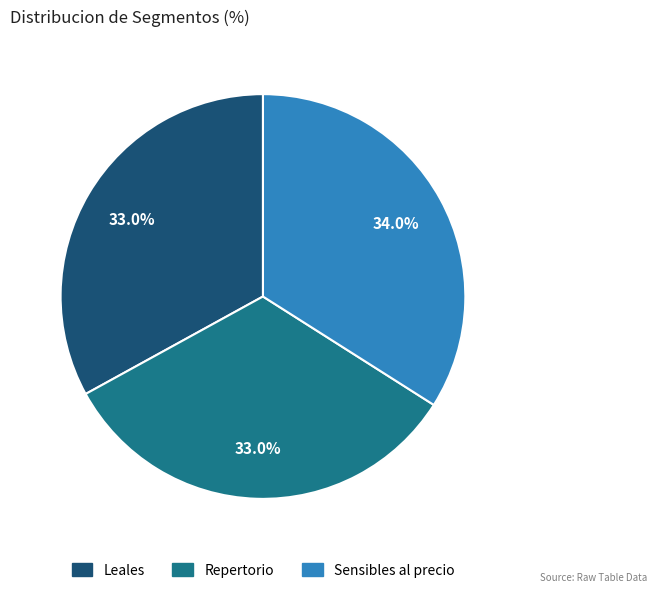

Is it true that Repertorio is 33% of the pie?

True